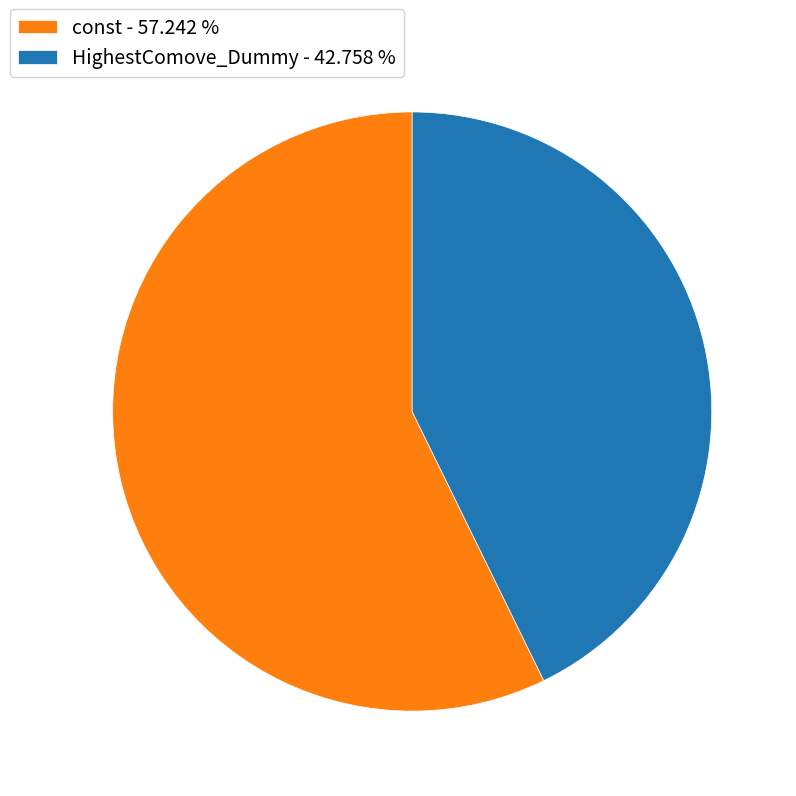

Does any single category account for the majority?

Yes